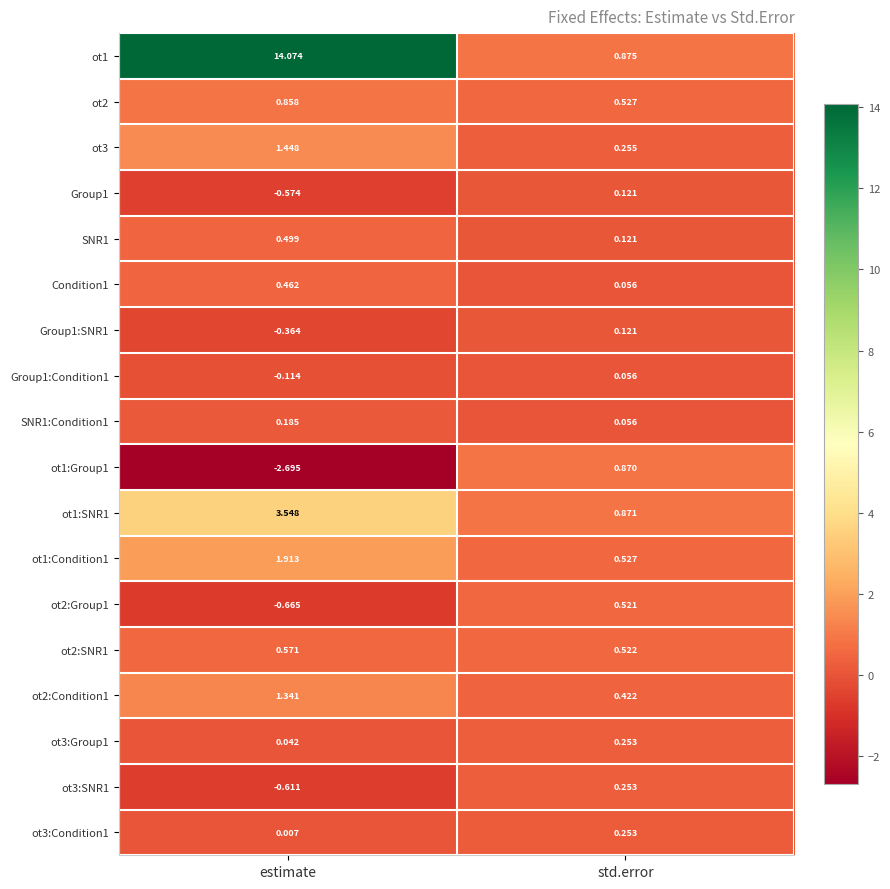

How many categories are shown in the chart?

2